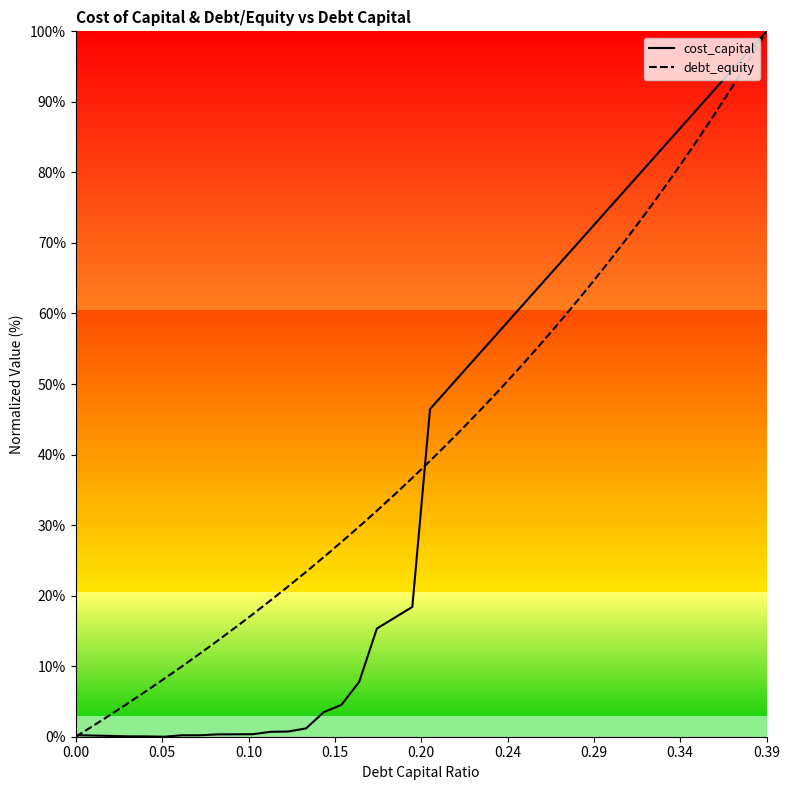

What is the maximum value for cost_capital?

100.0